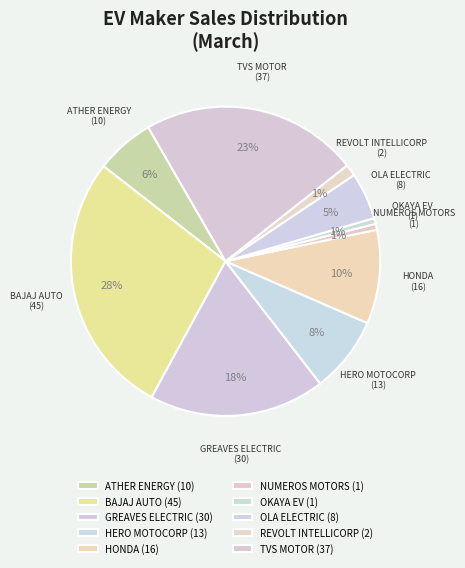

How many slices are in this pie chart?

10